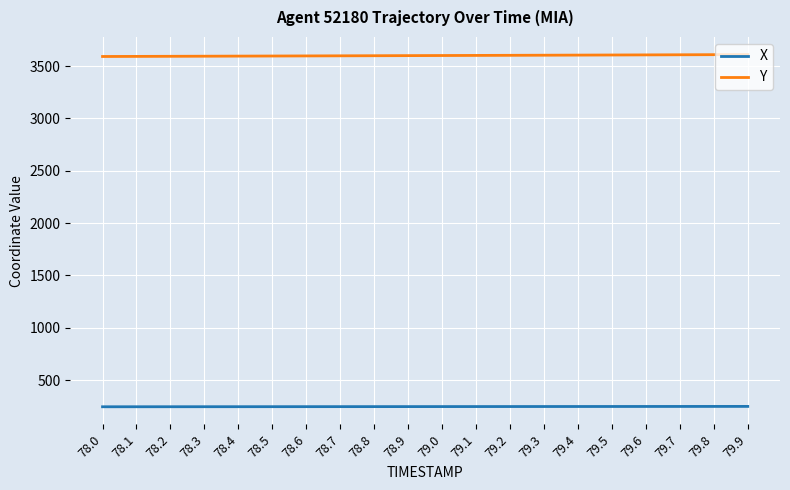

True or false: Y and X cross at least once.

False